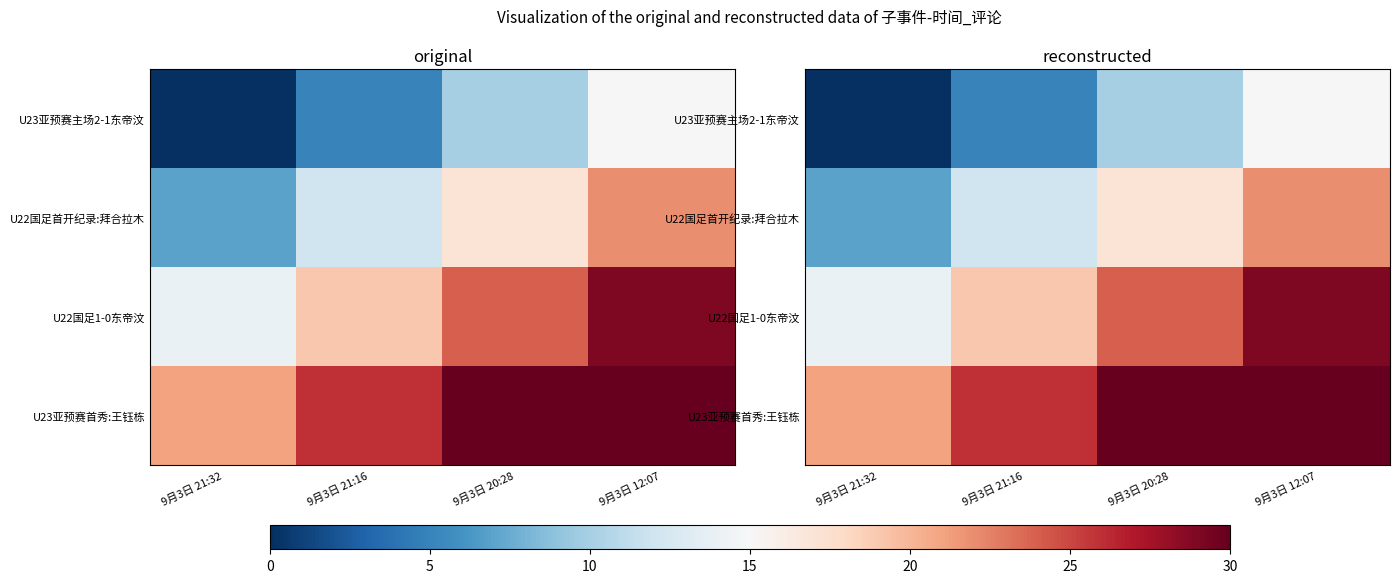

Is it true that U23亚预赛主场2-1东帝汶 equals 8 at 9月3日 21:32?

False